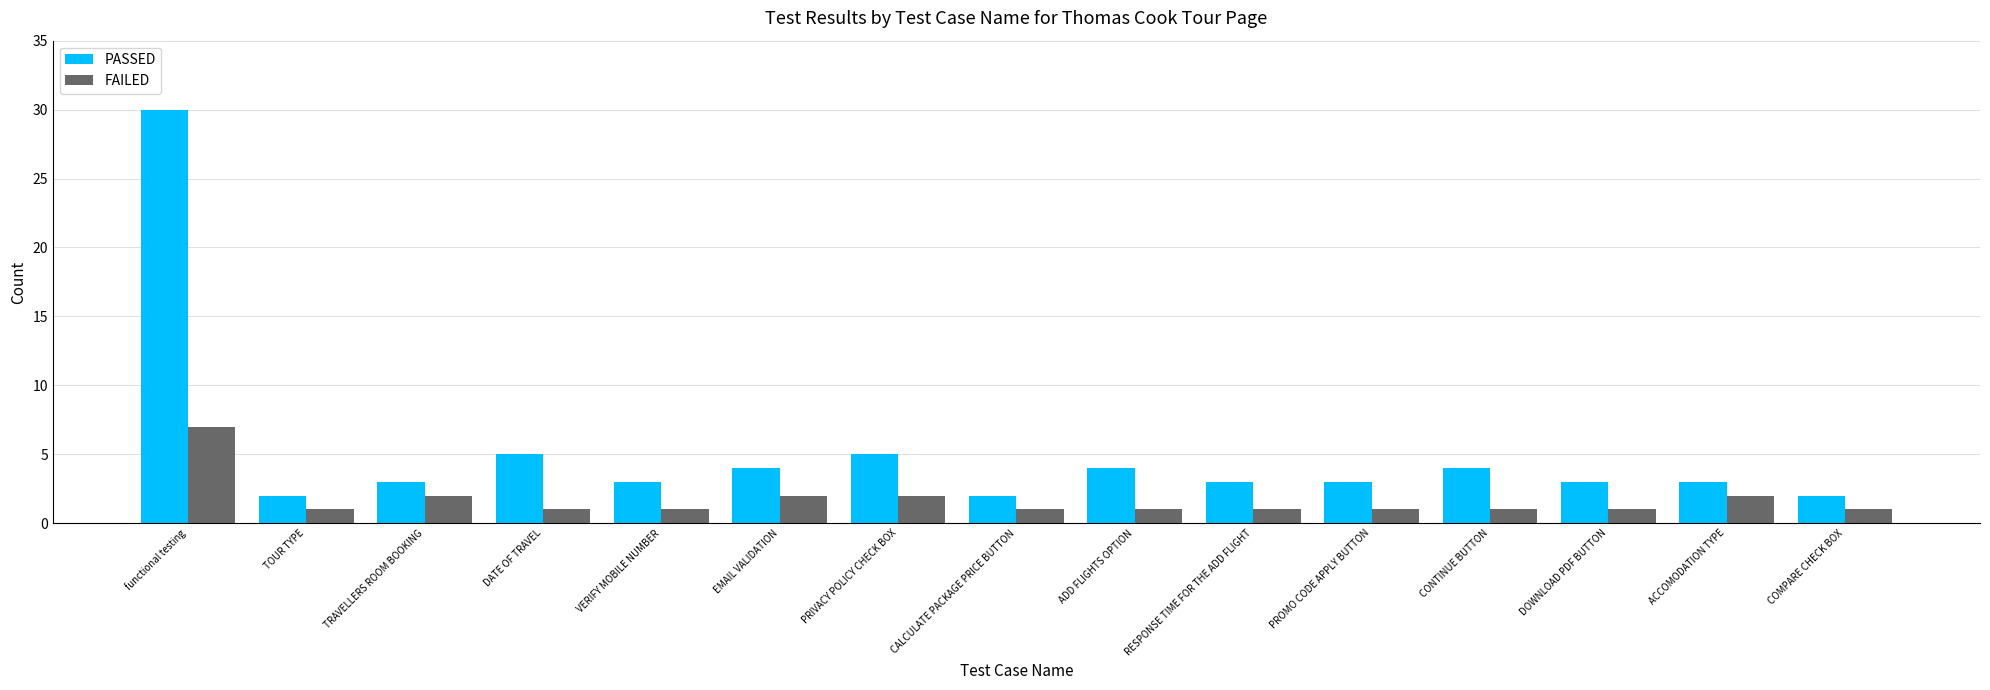

The PASSED series shows 5 at VERIFY MOBILE NUMBER. True or false?

False